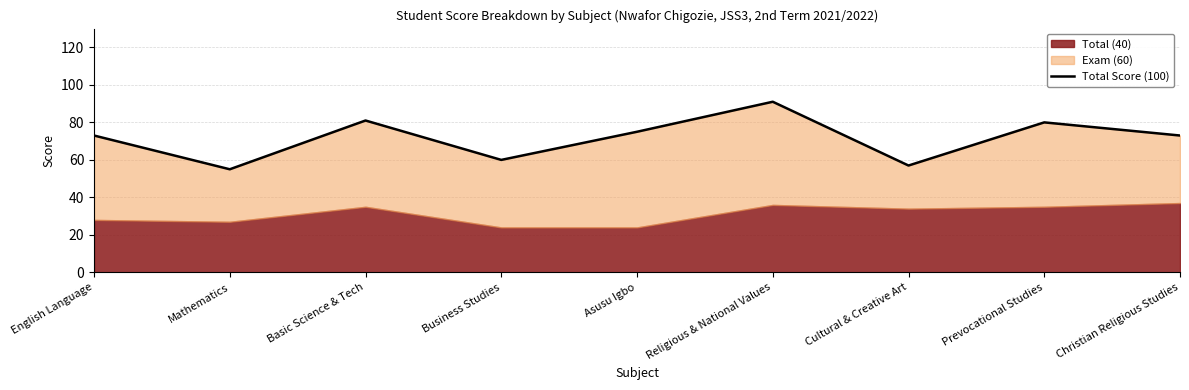

Approximately how many times larger is the value at English Language compared to Basic Science & Tech?

0.9